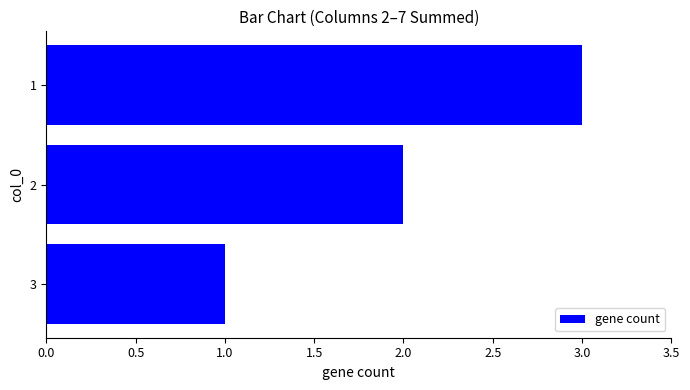

What is the greatest value displayed?

3